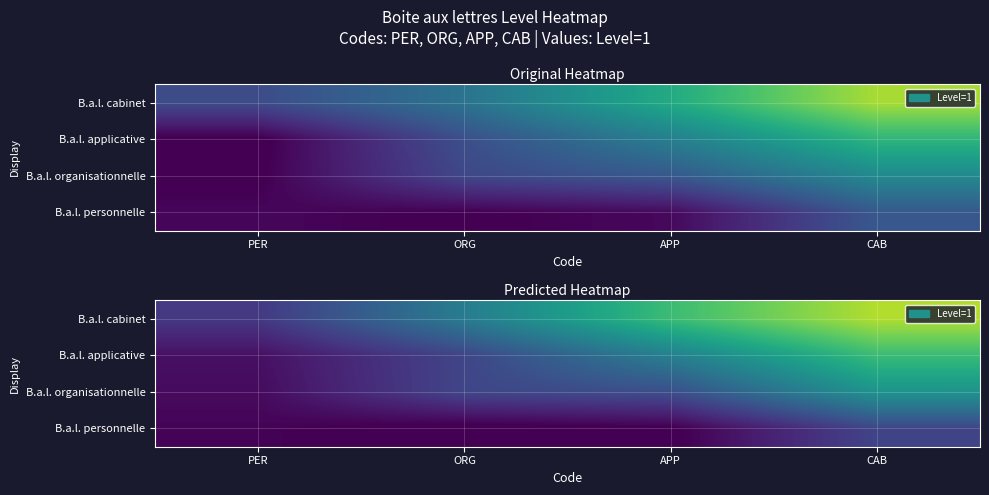

What is the total value across all series at CAB?

10.3